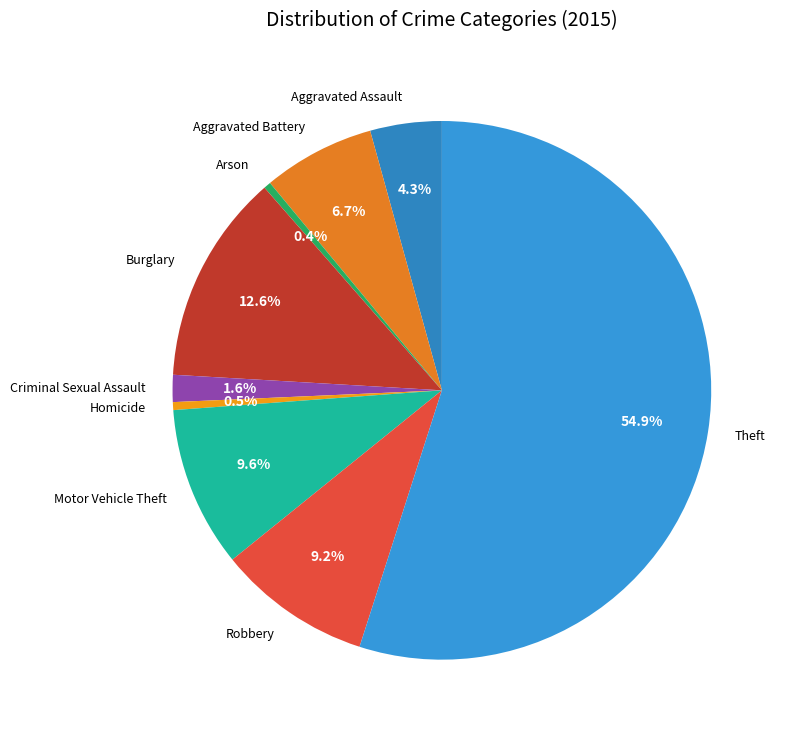

To the nearest percent, what is the combined percentage of Motor Vehicle Theft and Theft?

65%